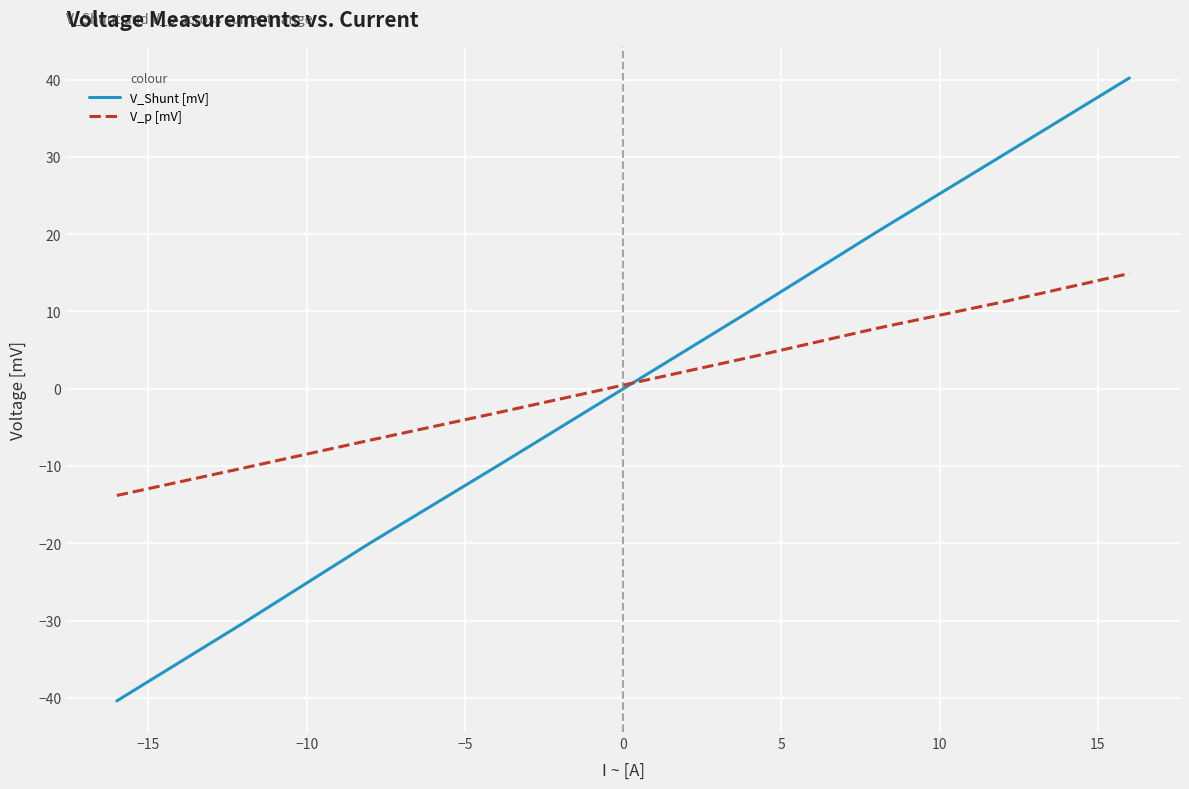

List the series in order of their peak value, lowest first.

V_p [mV], V_Shunt [mV]